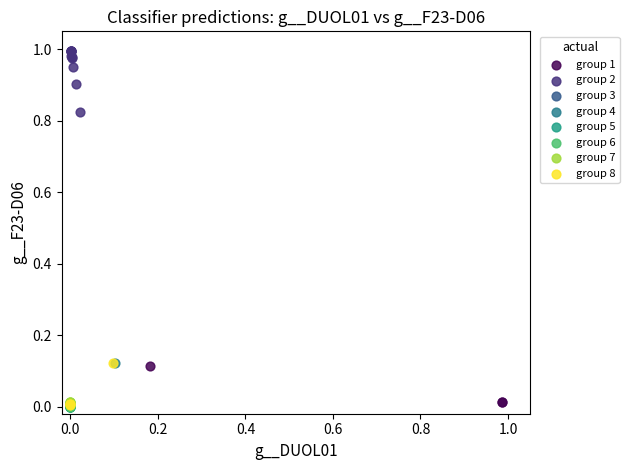

Which series contains the highest Y value?

group 2